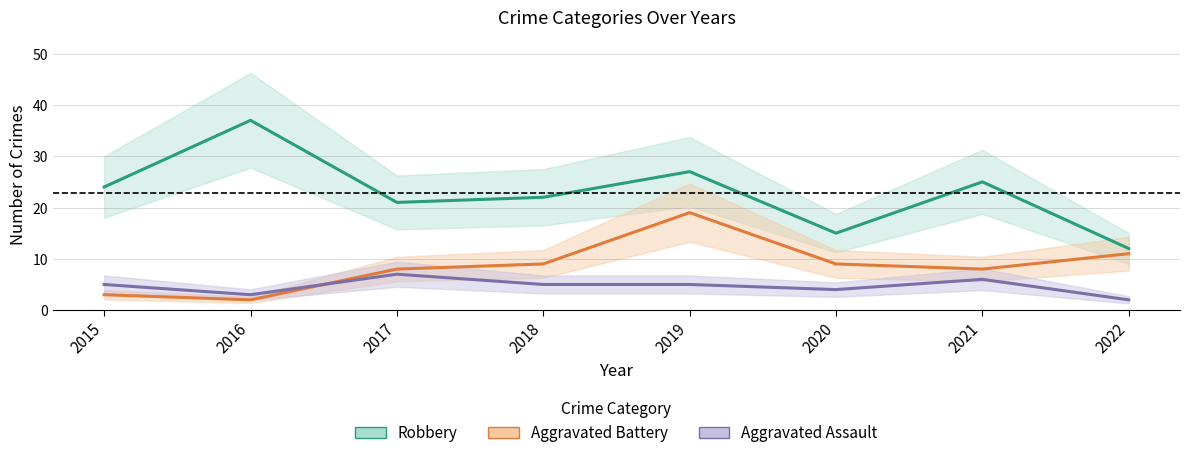

What is the difference between the Aggravated Assault values at 2020 and 2018?

1